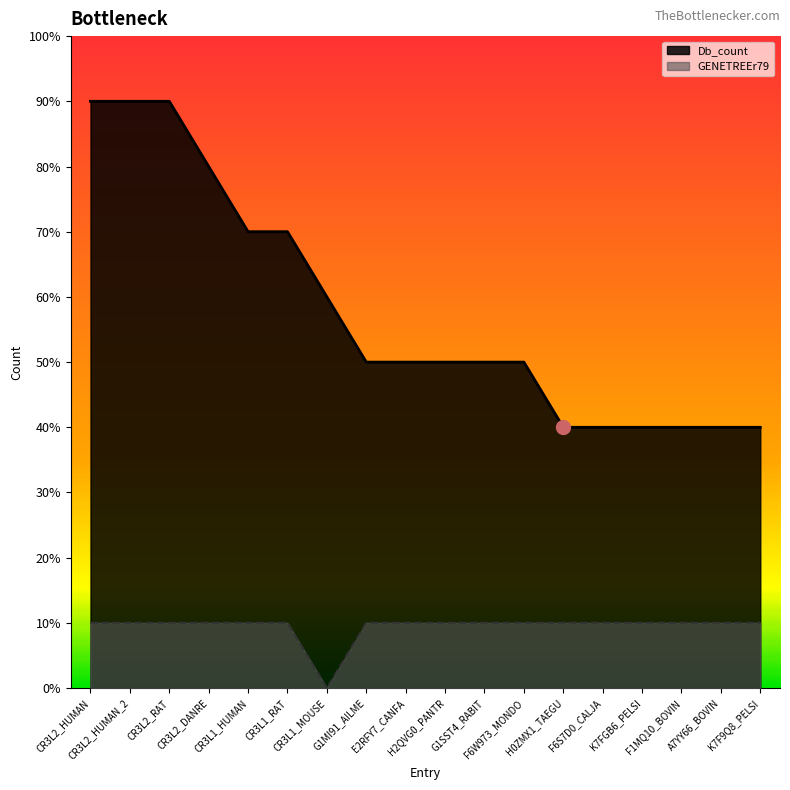

Does the chart display data point markers on the line(s)?

No